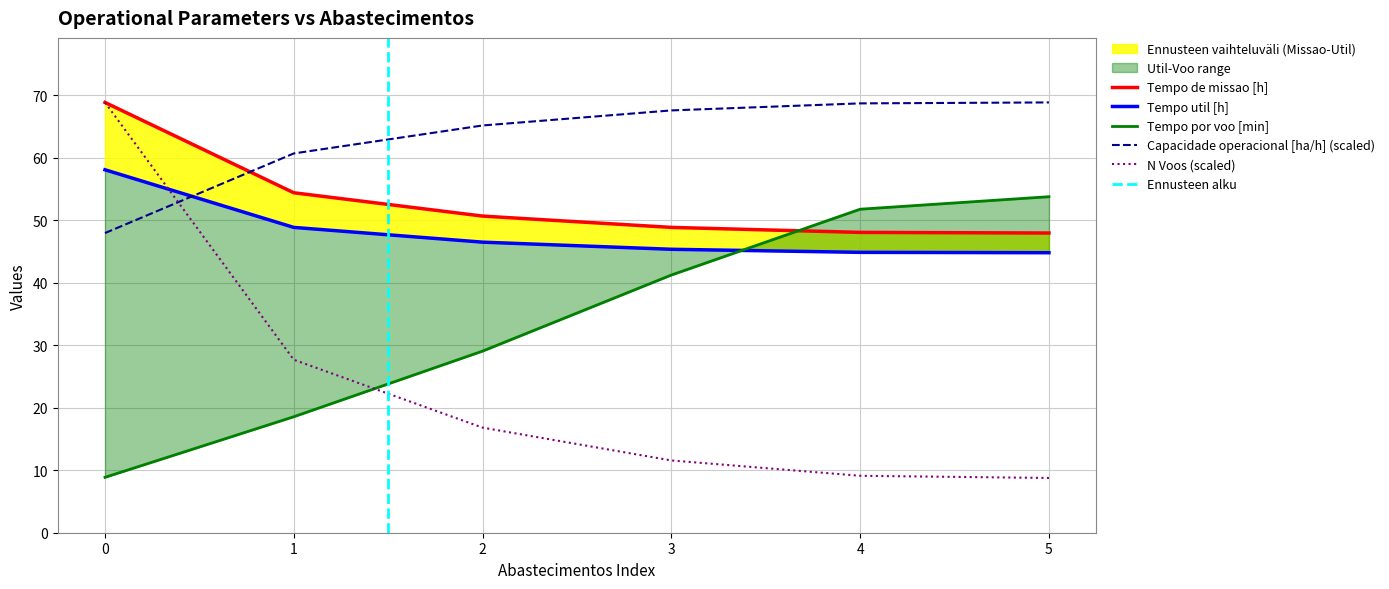

What is the total value across all series at 3?

214.5